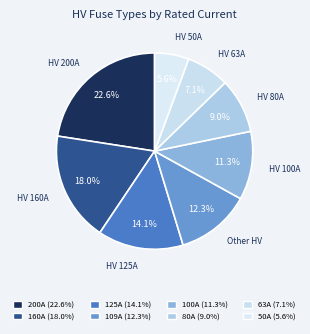

Count the number of slices in the pie.

8